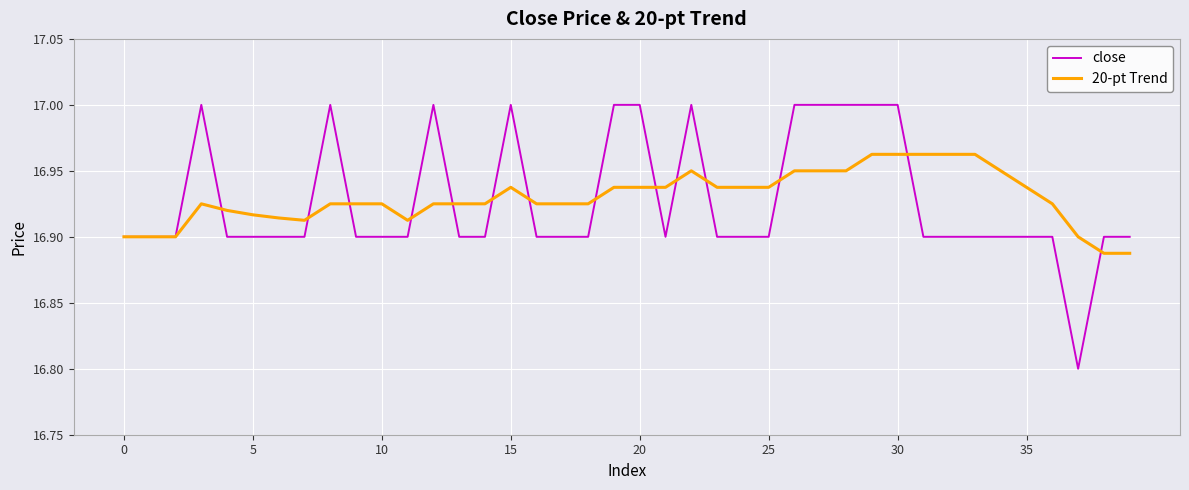

Which series has the widest spread of values?

close